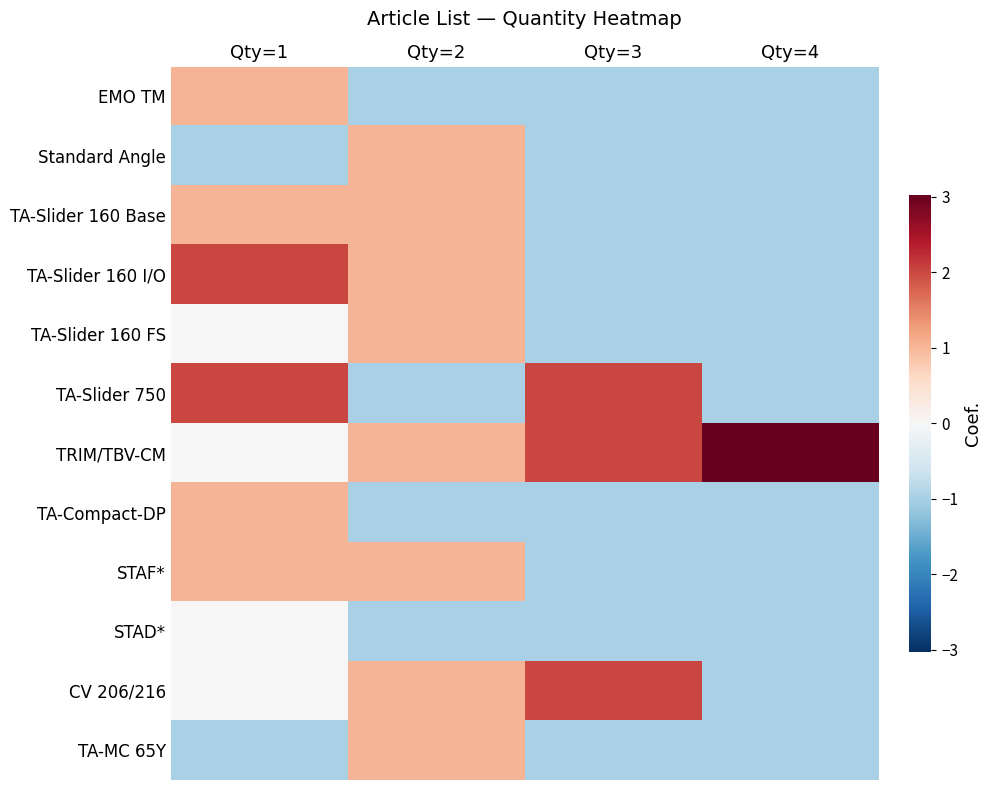

Which series has the largest total across all categories?

TRIM/TBV-CM